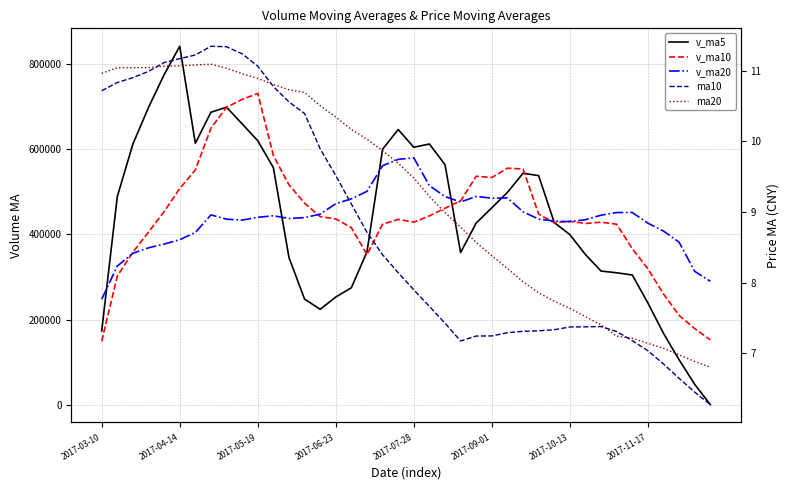

Reading left to right, list all the values displayed in this chart.

v_ma5: 173306.0	489231.0	612797.3	698839.8	775655.6	842647.8	614403.9	687460.3	699366.6	660013.9	620501.1	557214.9	345911.5	248063.4	224032.7	252852.0	274808.1	359393.9	600554.0	646854.7	605107.6	612722.8	564155.1	357534.3	427099.2	462766.8	499002.9	543976.3	538429.7	428094.7	399700.6	352674.0	313952.6	309913.2	304731.5	238995.7	167598.8	105355.8	47612.2	0.0
v_ma10: 149230.4	302274.1	358409.2	405594.3	453824.1	507976.9	551817.4	650128.8	699103.2	717834.7	731574.4	585809.4	516685.9	473715.0	442023.3	436676.5	416011.5	352652.7	424308.7	435443.7	428979.8	443765.5	461774.5	479044.1	536977.0	533937.2	555862.9	554065.7	447982.0	427597.0	431233.7	425838.4	428964.4	424171.4	366413.1	319348.1	260136.4	209654.2	178762.7	152365.7
v_ma20: 247766.8	325818.8	355786.9	368656.8	377410.3	387734.4	404642.9	446083.8	435944.1	433830.6	440402.4	444041.8	437547.6	439654.7	447923.7	472326.7	483914.5	501390.8	561705.9	576639.2	580277.1	514787.5	489230.2	476379.6	489500.1	485306.9	485937.2	453359.2	436145.3	431520.3	430106.7	434802.0	445369.5	451607.8	451695.0	426642.7	407999.6	381860.0	313372.3	289981.4
ma10: 10.7	10.8	10.9	11.0	11.1	11.2	11.2	11.3	11.3	11.2	11.1	10.8	10.6	10.4	9.9	9.5	9.1	8.7	8.4	8.1	7.9	7.7	7.4	7.2	7.2	7.2	7.3	7.3	7.3	7.3	7.4	7.4	7.4	7.3	7.2	7.0	6.9	6.6	6.5	6.3
ma20: 11.0	11.0	11.0	11.0	11.1	11.1	11.1	11.1	11.0	11.0	10.9	10.8	10.7	10.7	10.5	10.3	10.2	10.0	9.9	9.7	9.5	9.2	9.0	8.8	8.6	8.4	8.2	8.0	7.9	7.7	7.6	7.5	7.4	7.2	7.2	7.1	7.1	7.0	6.9	6.8